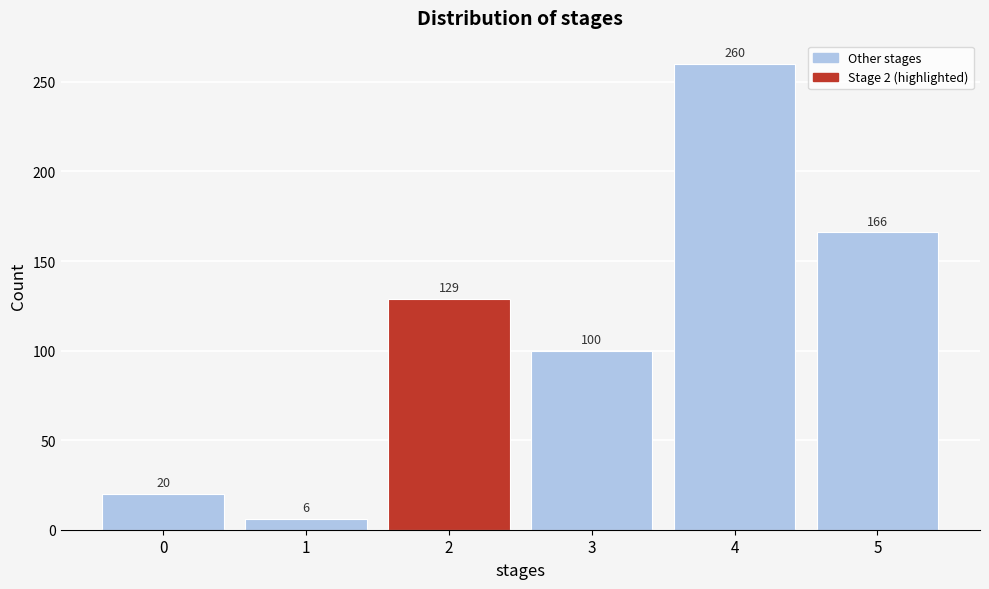

Reading right to left, list all the values displayed in this chart.

166	260	100	129	6	20